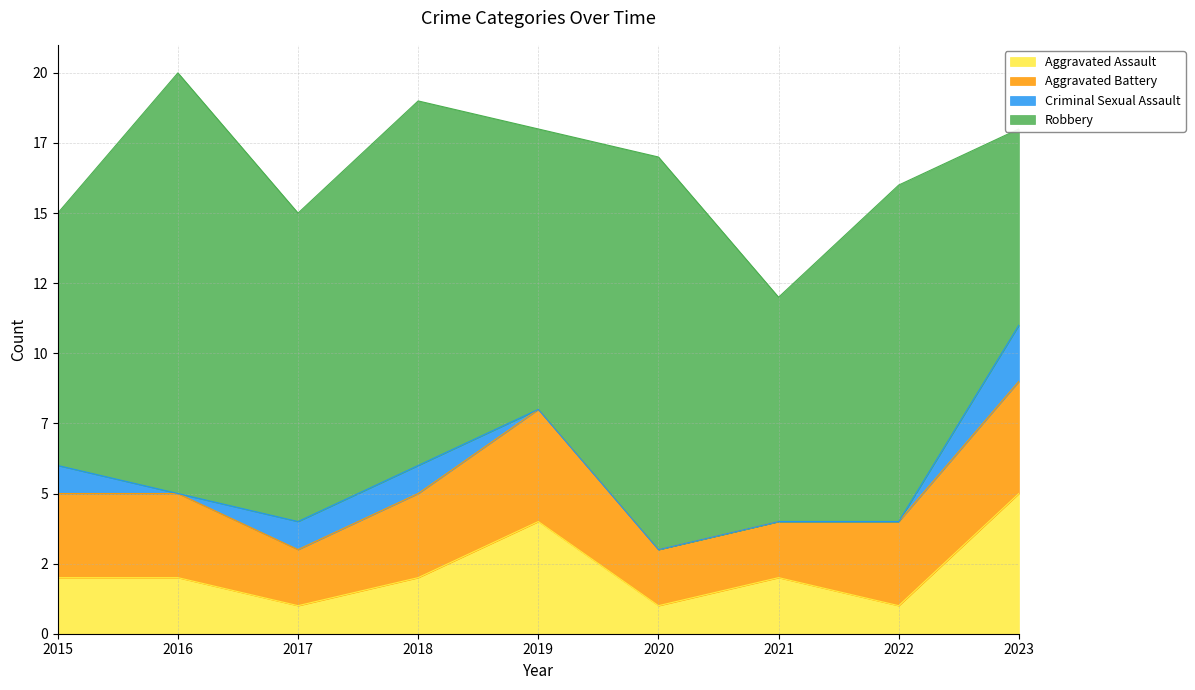

At which category is the sum across all series the highest?

2016